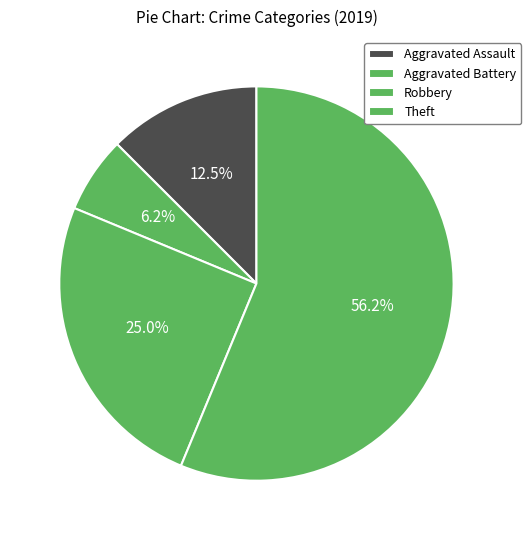

Is it true that Theft is 56% of the pie?

True